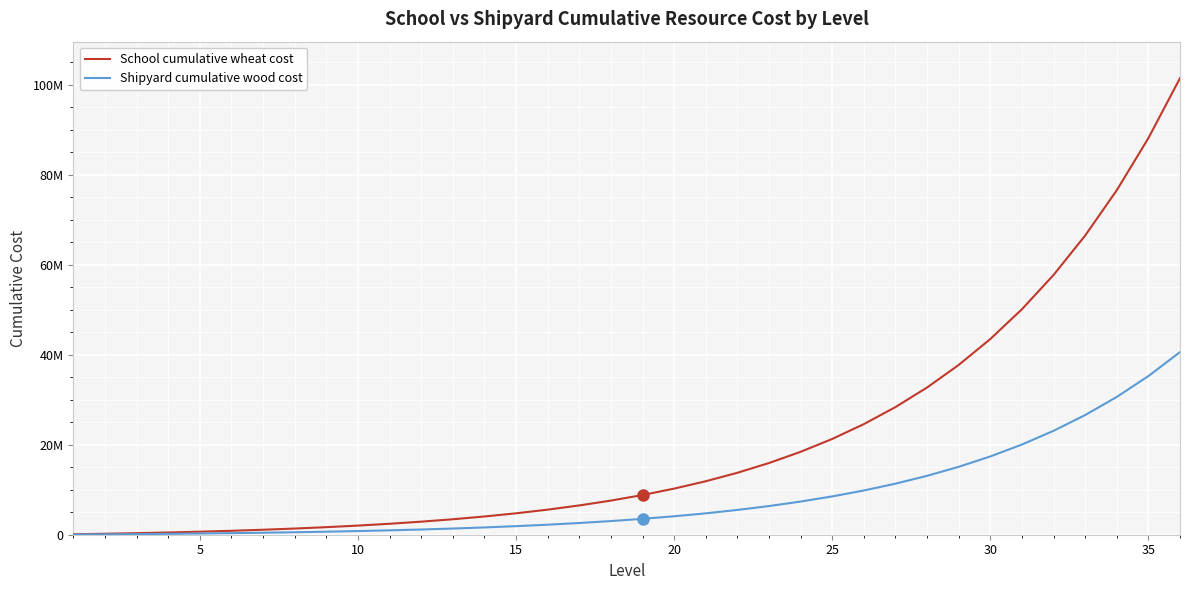

Is this an area chart (filled region under the line)?

No